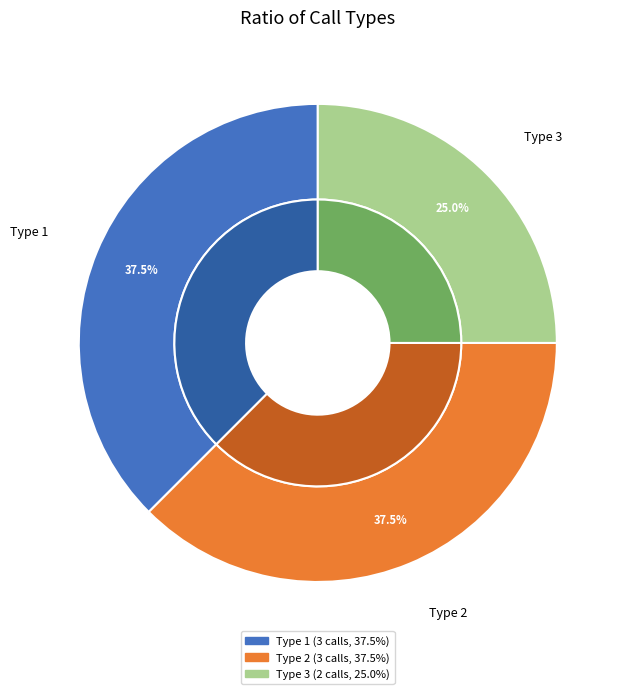

Is the sum of Type 2 and Type 3 greater than half?

Yes